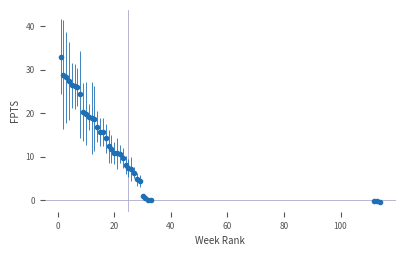

What is the maximum value shown in the chart?

33.0